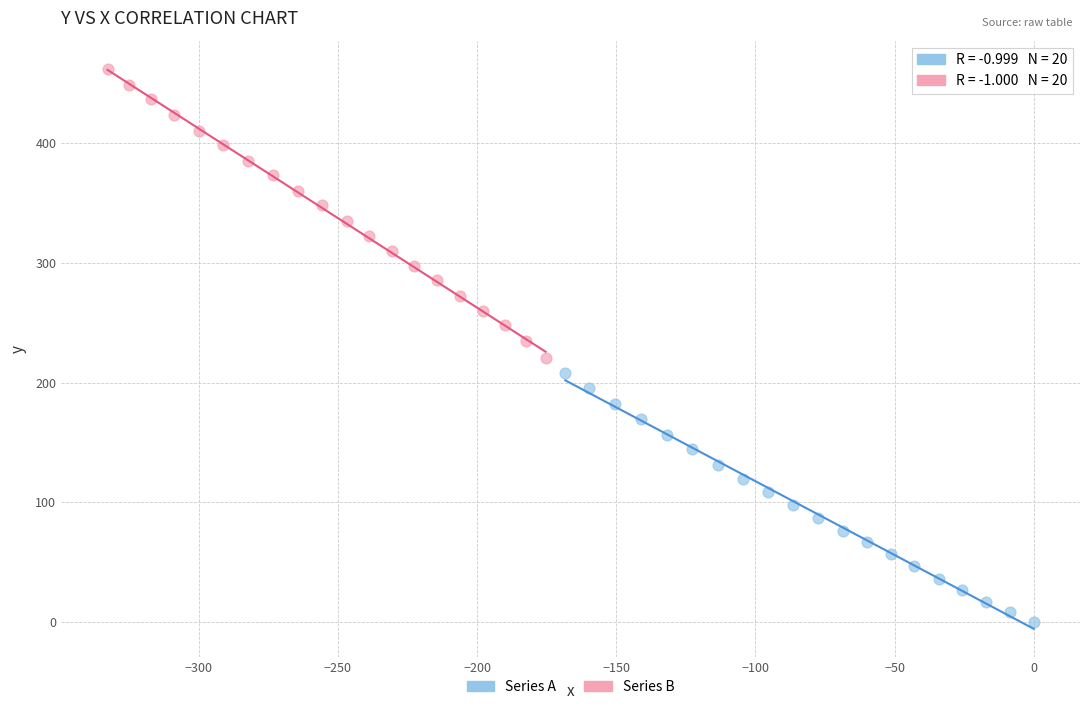

Which series contains the lowest Y value?

Series A